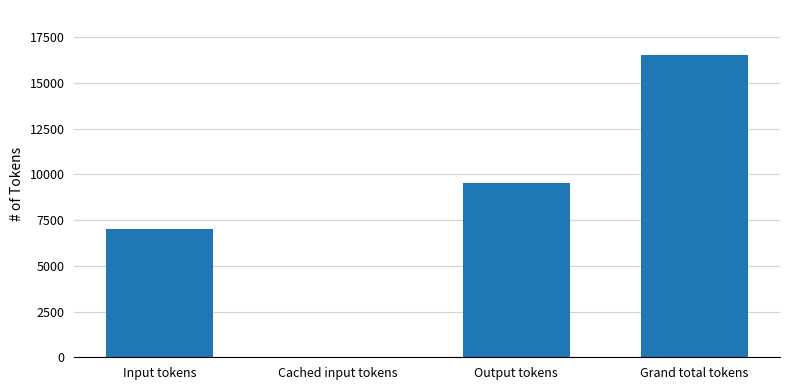

What is the sum of all values?

33038